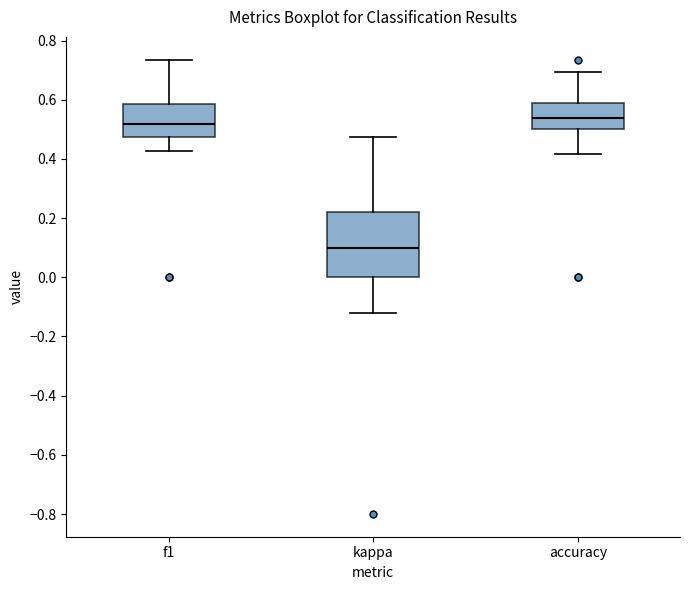

Which box is the tallest, from its lower edge to its upper edge?

kappa